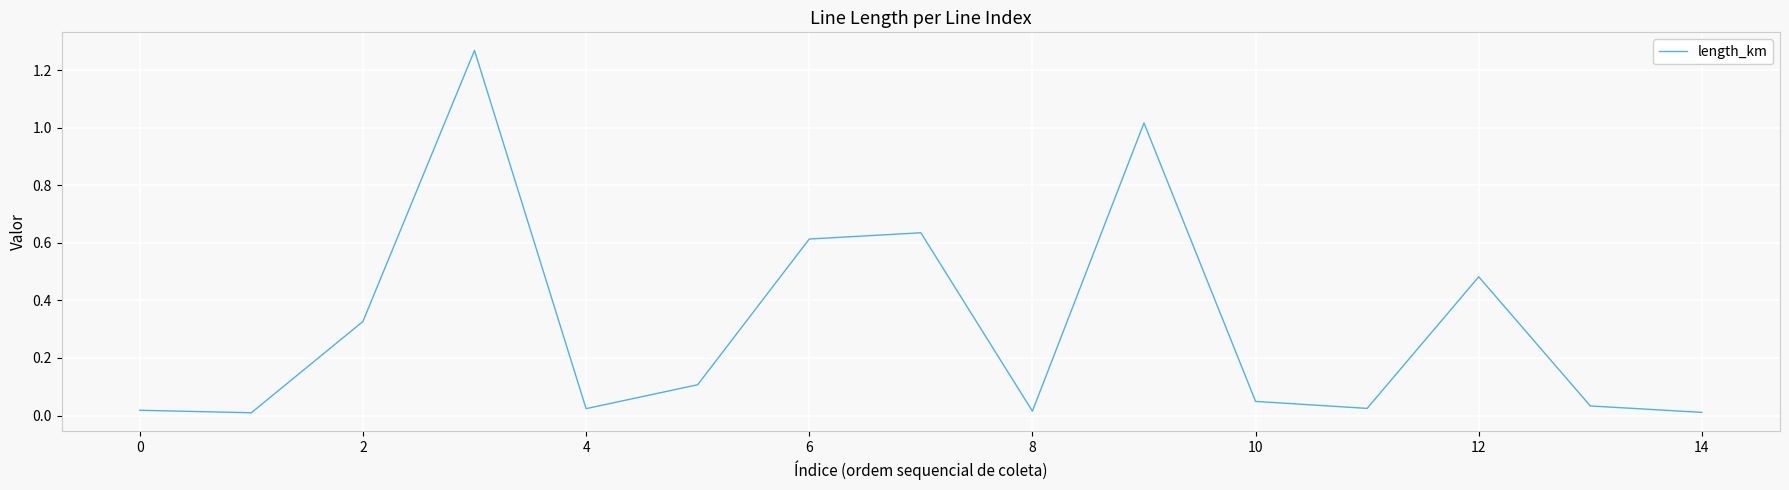

How many lines are shown in the chart?

1